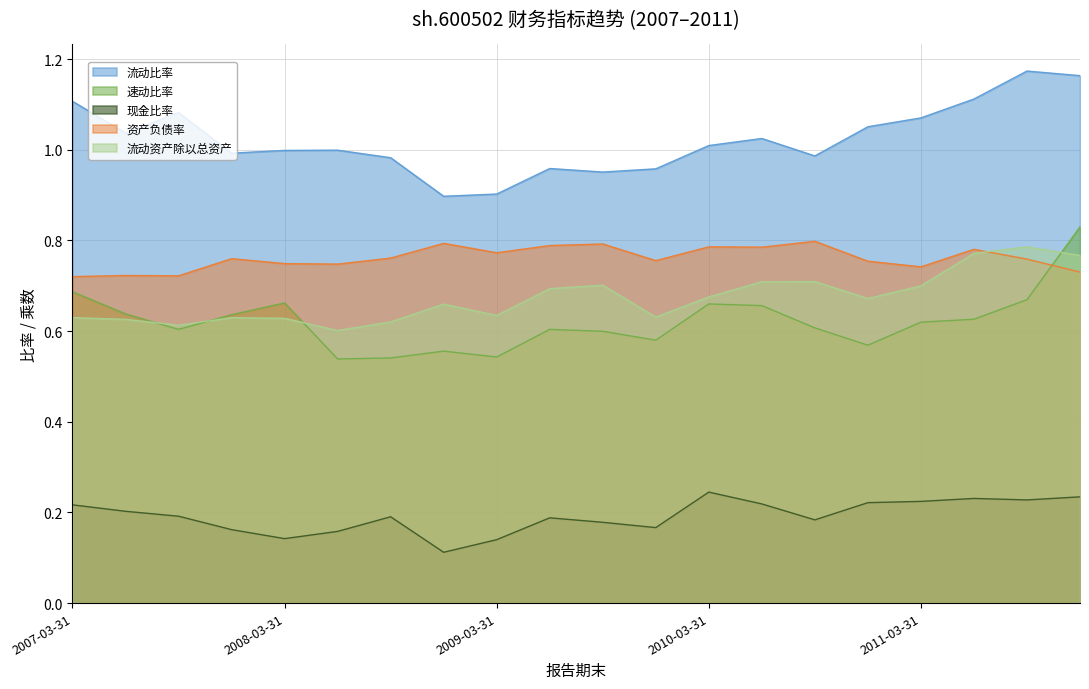

What is the minimum value shown in the chart?

0.1